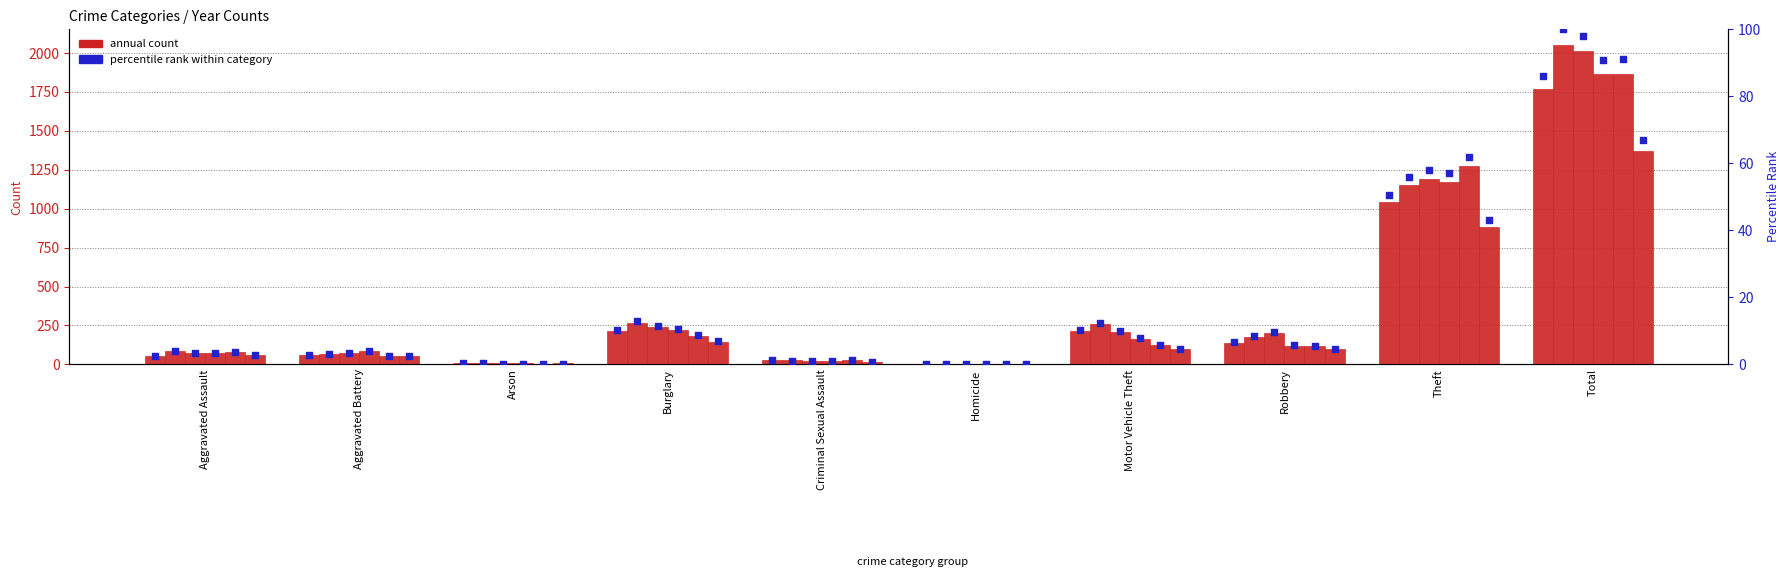

What is the change in value from Burglary to Total?

+75.9